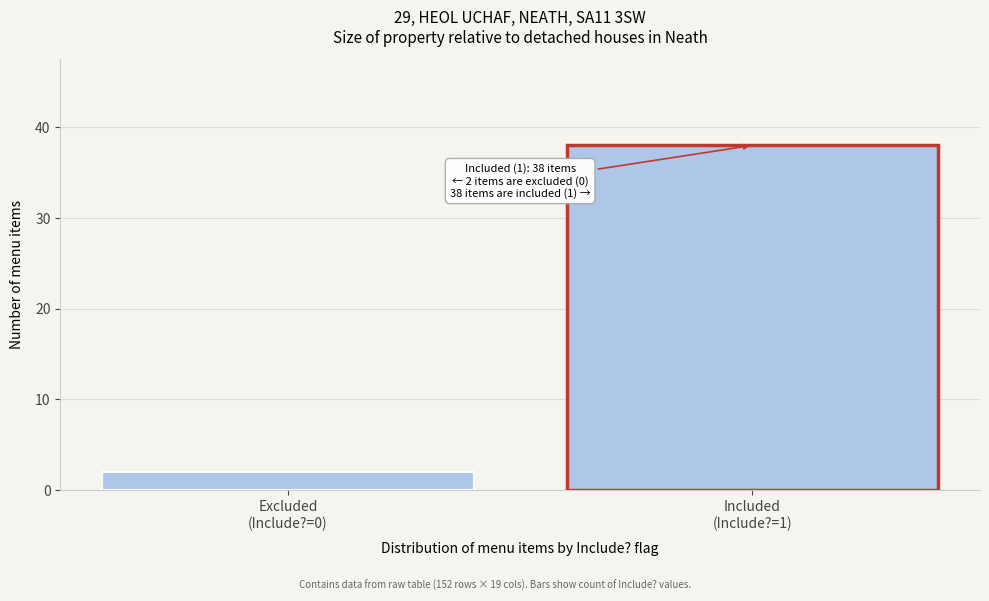

Reading right to left, transcribe all the data shown in this chart.

38	2